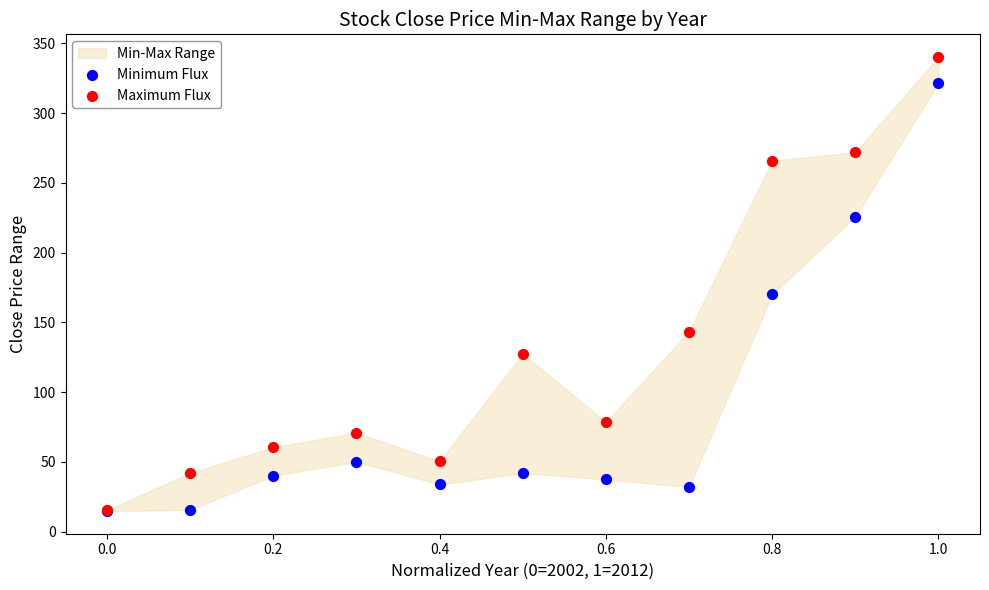

Across all series, what Y value is closest to 177?

170.1